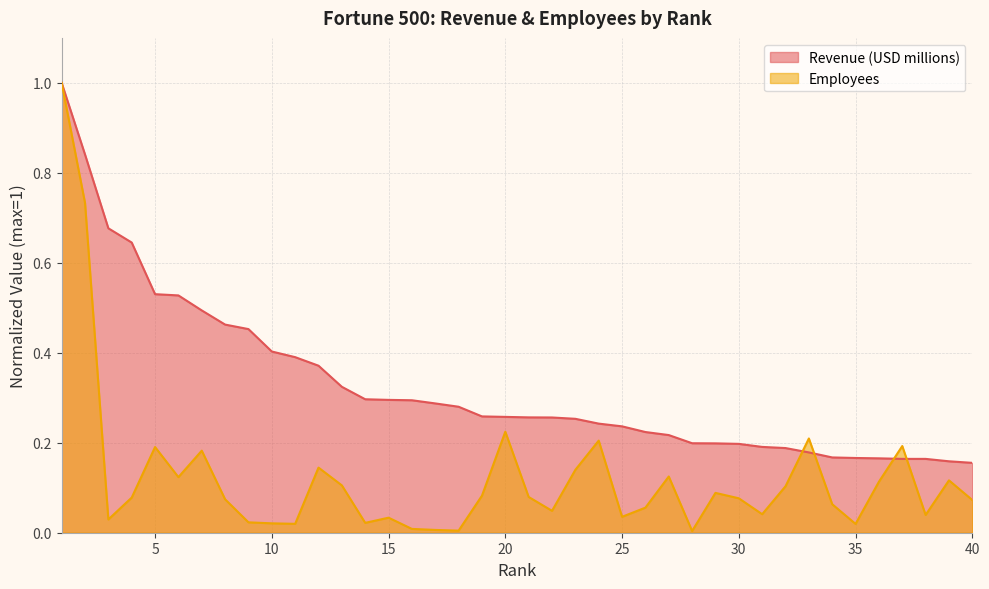

What are all the series names shown in the legend?

Revenue (USD millions), Employees